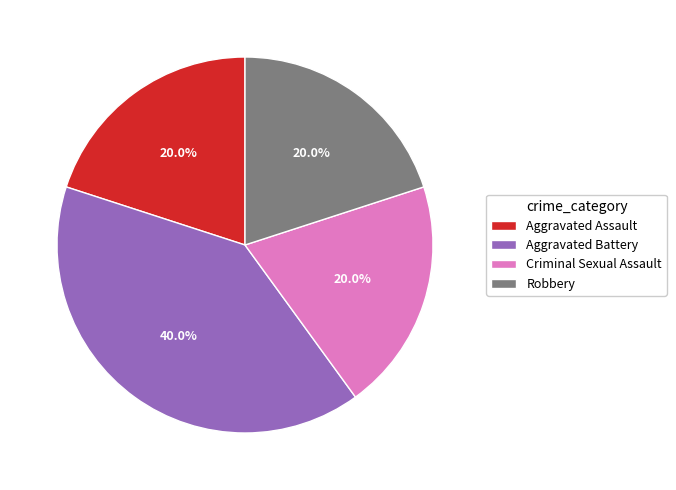

What is the ratio of the value at Criminal Sexual Assault to the value at Robbery?

1.0